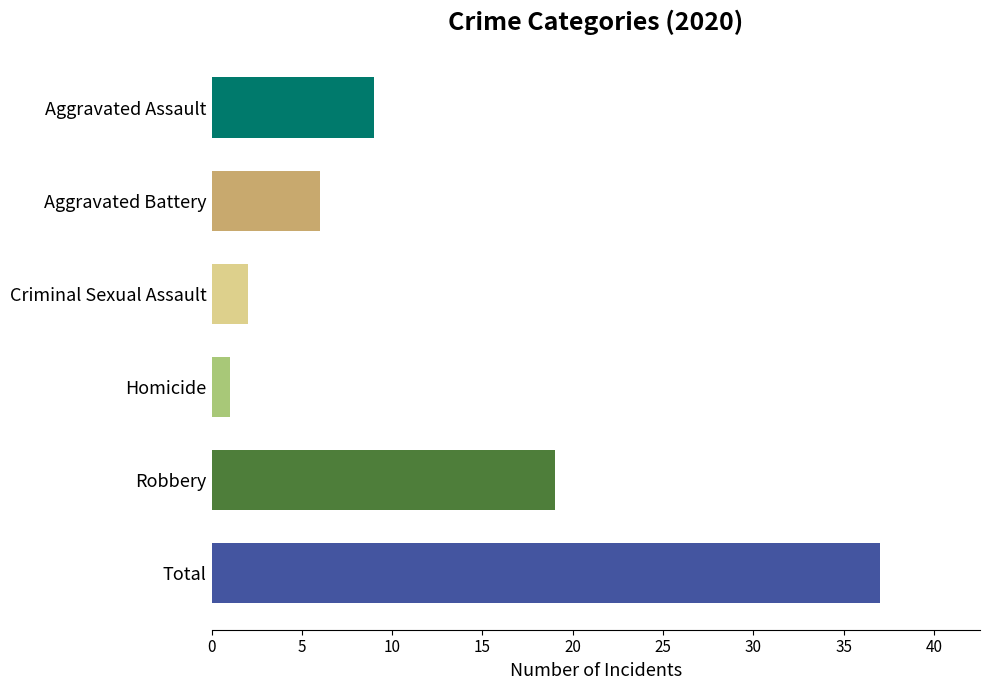

Which label corresponds to the smallest value in the chart?

Homicide